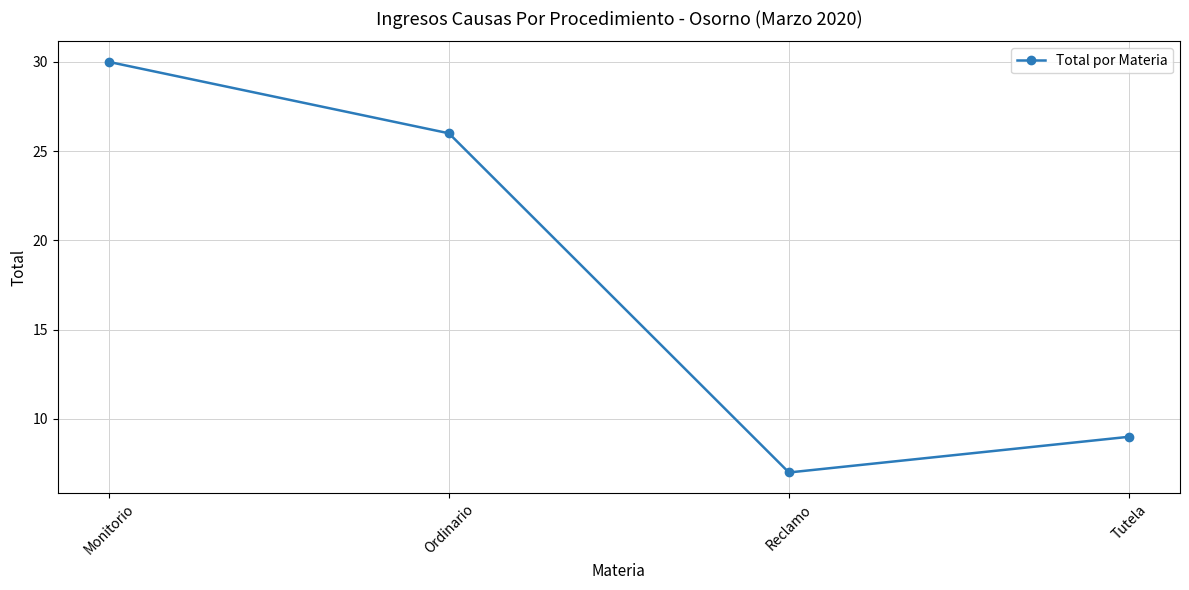

What position from the right is Reclamo?

2